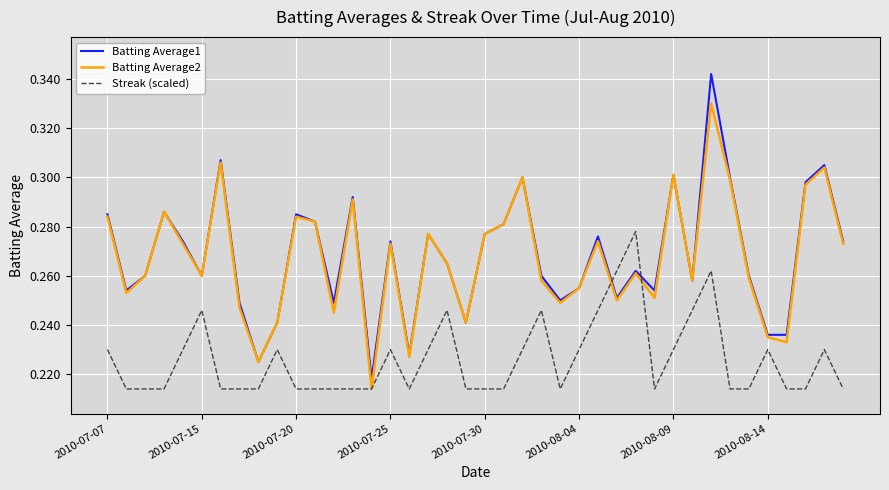

How many intersections are there between Batting Average1 and Streak (scaled)?

2